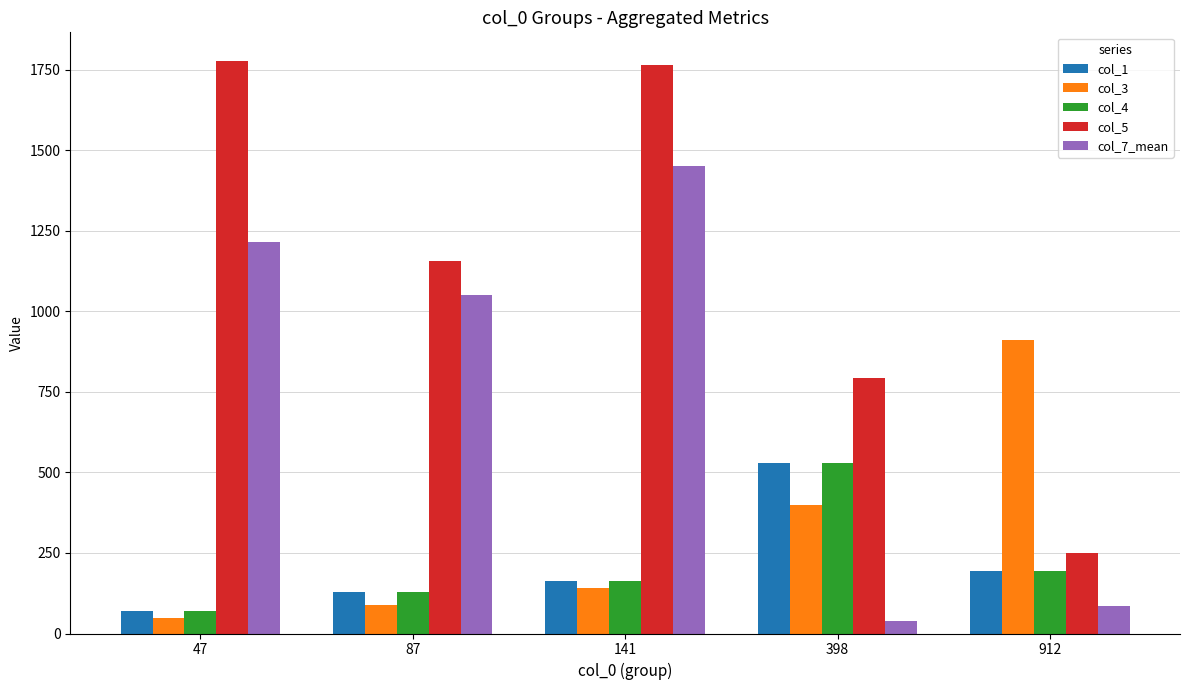

Is it true that col_5 equals 375 at 912?

False